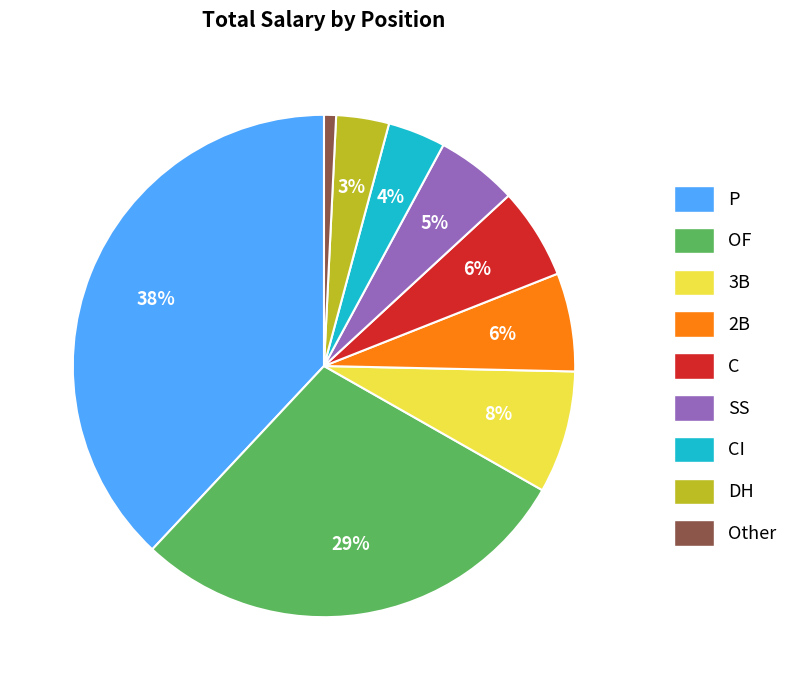

True or false: Other accounts for 11% of the total.

False